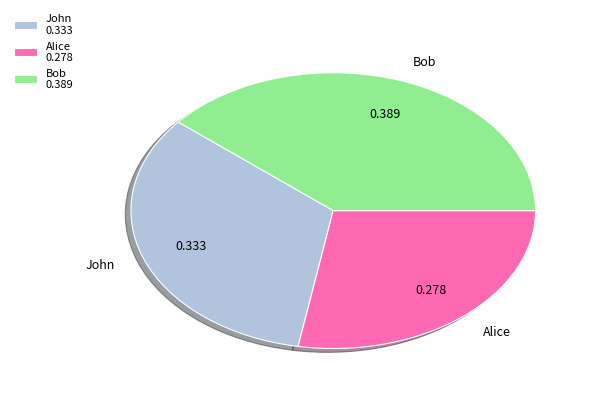

Rank the categories by value from lowest to highest.

Alice, John, Bob